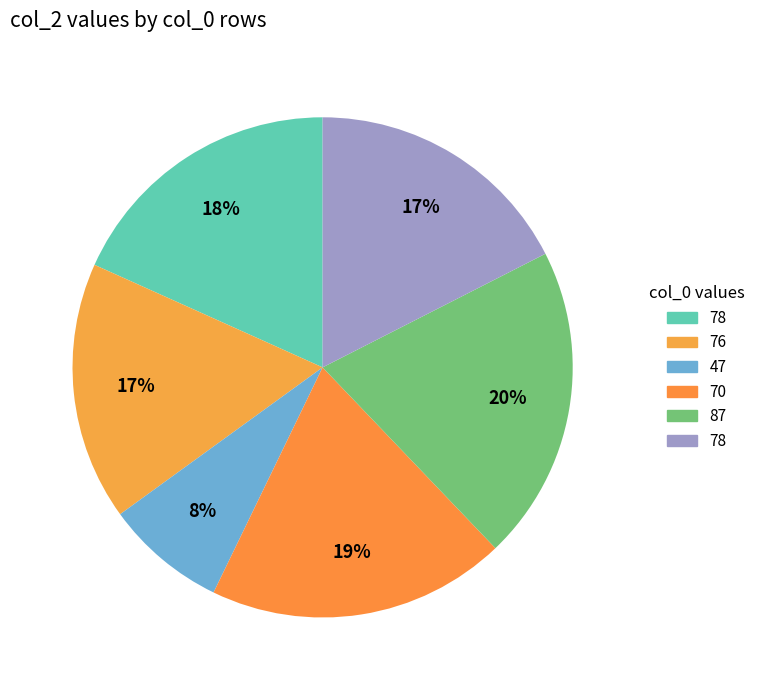

Count the number of slices in the pie.

6